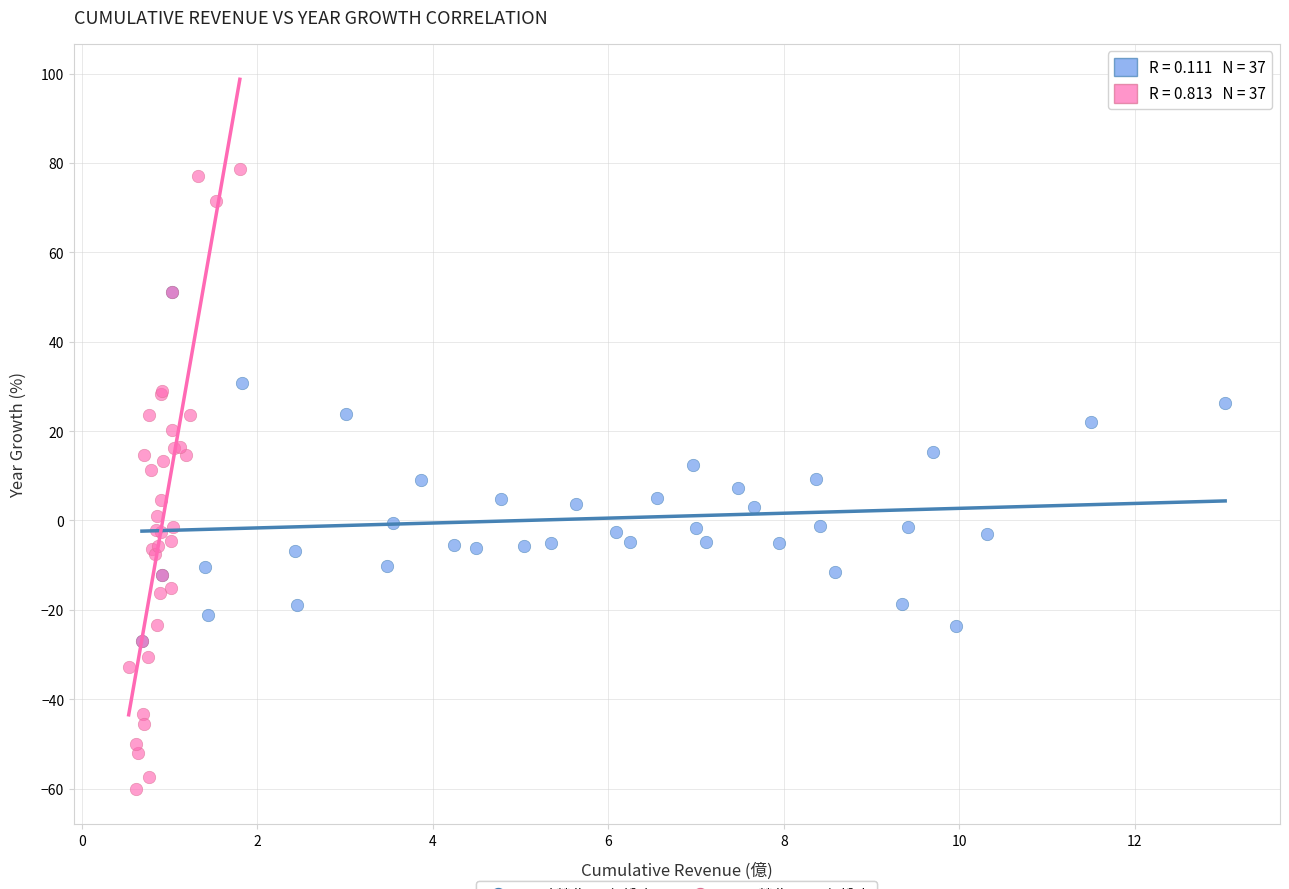

Which series reaches the minimum Y coordinate?

單月營收 vs 月年增率